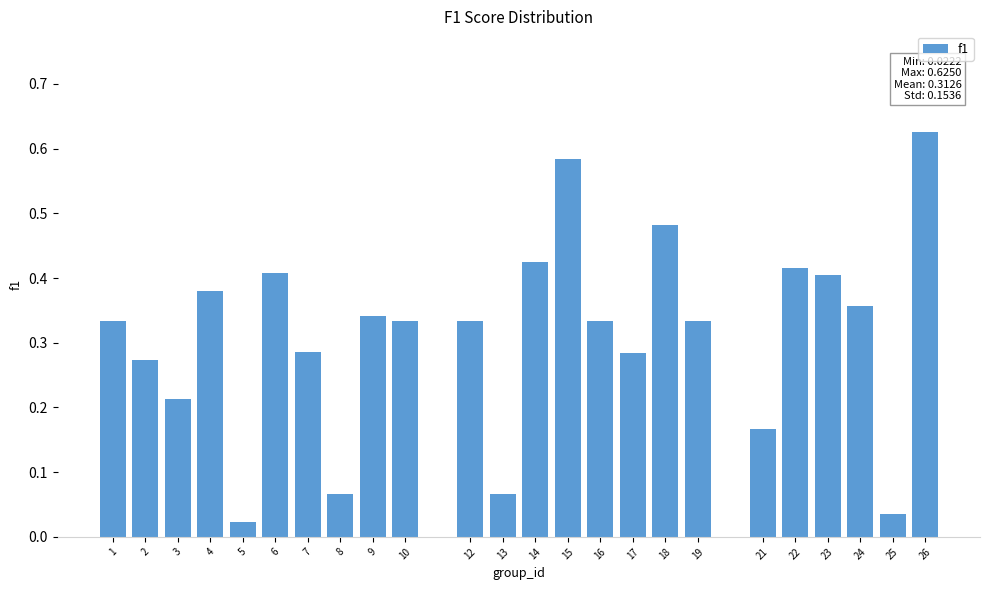

Which category has the highest value across all series?

26